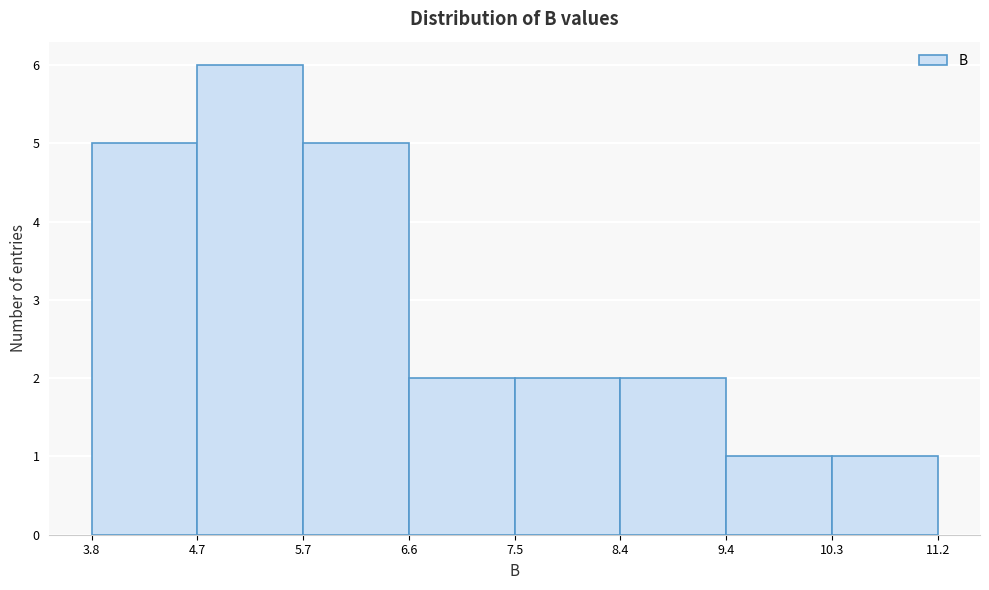

Reading left to right, transcribe this chart: for each bar, give the range it covers on the x-axis and its height. The values are not printed on the chart, so give them approximately, as read against the axis.

3.8 to 4.7: 5
4.7 to 5.7: 6
5.7 to 6.6: 5
6.6 to 7.5: 2
7.5 to 8.4: 2
8.4 to 9.4: 2
9.4 to 10.3: 1
10.3 to 11.2: 1